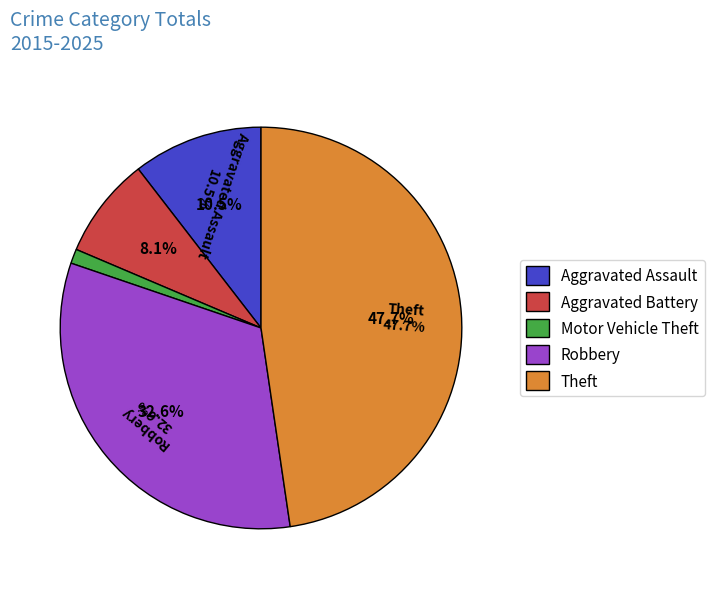

How many slices are in this pie chart?

5